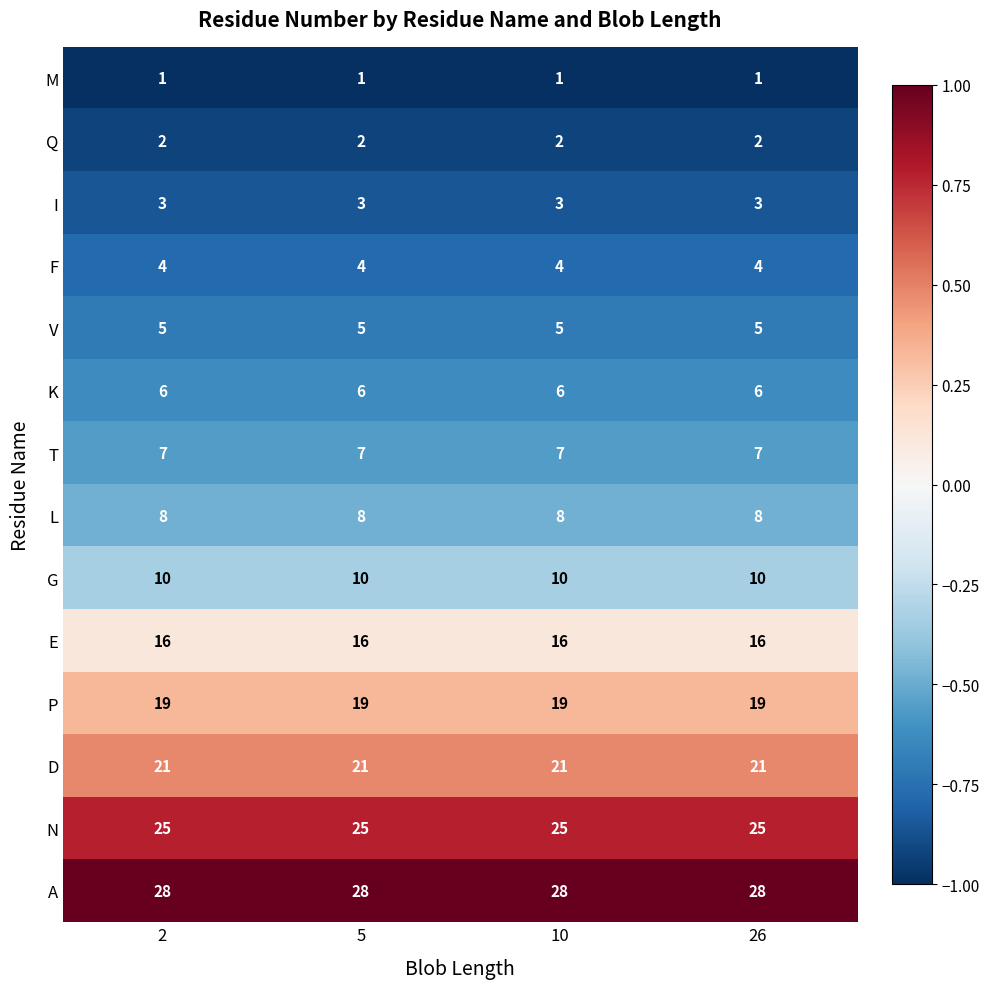

At how many categories does at least one series exceed 10?

4